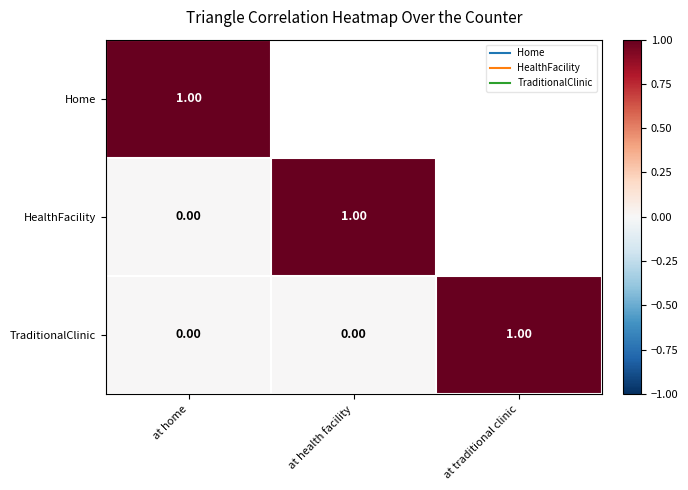

The Home series shows 0 at at health facility. True or false?

False